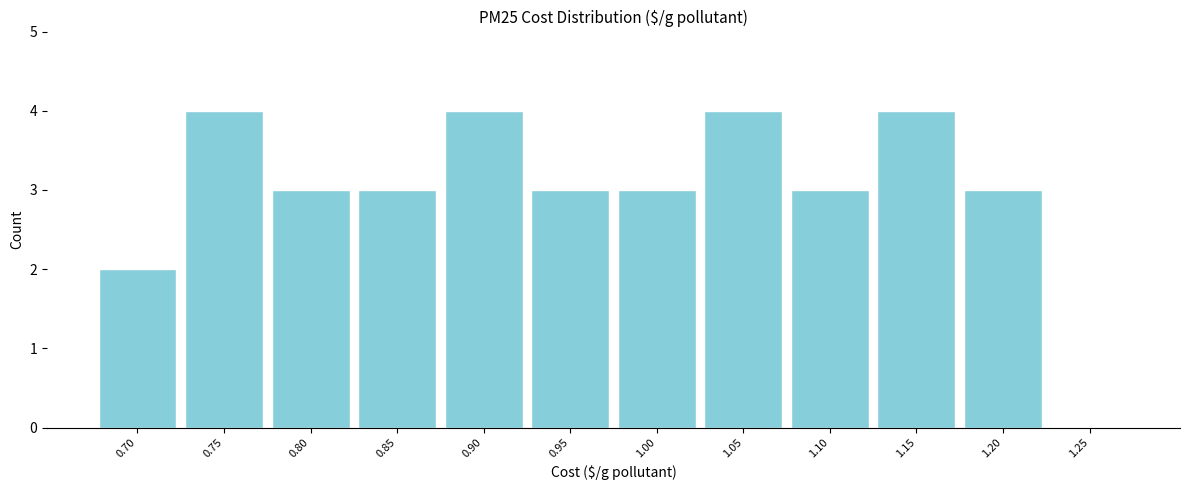

Reading right to left, list all the values displayed in this chart.

1.25=0	1.20=3	1.15=4	1.10=3	1.05=4	1.00=3	0.95=3	0.90=4	0.85=3	0.80=3	0.75=4	0.70=2